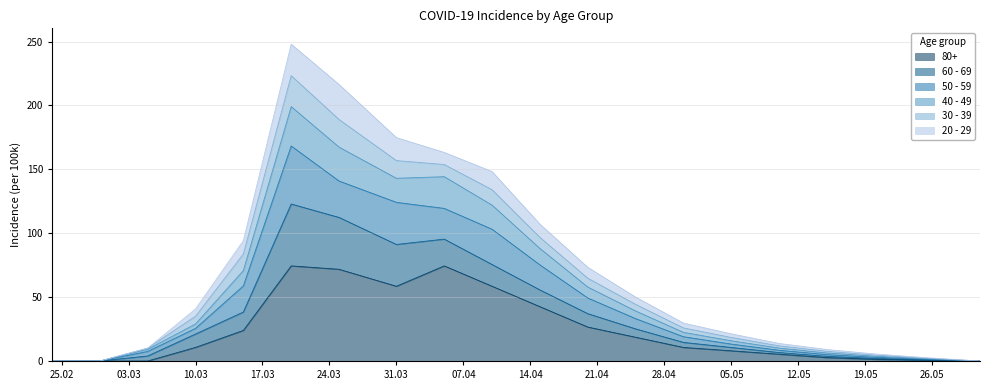

True or false: 40 - 49 and 80+ intersect in this chart.

False